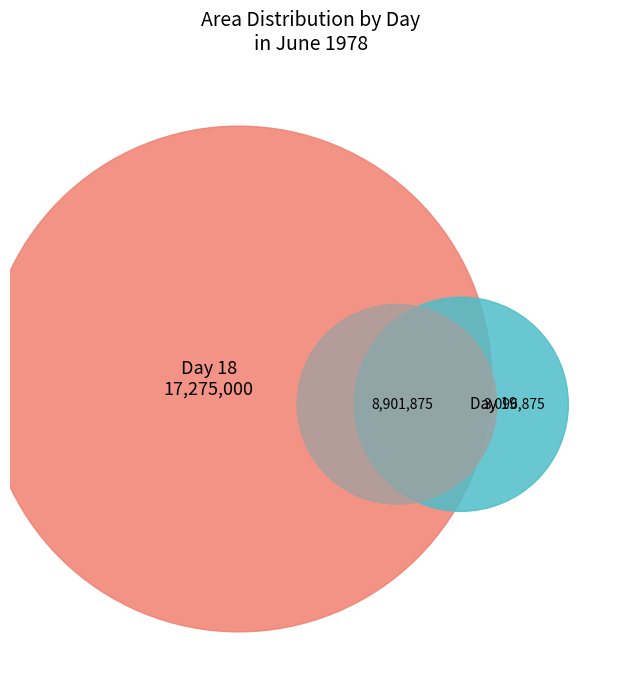

Does 19 account for over 50% of the chart?

No